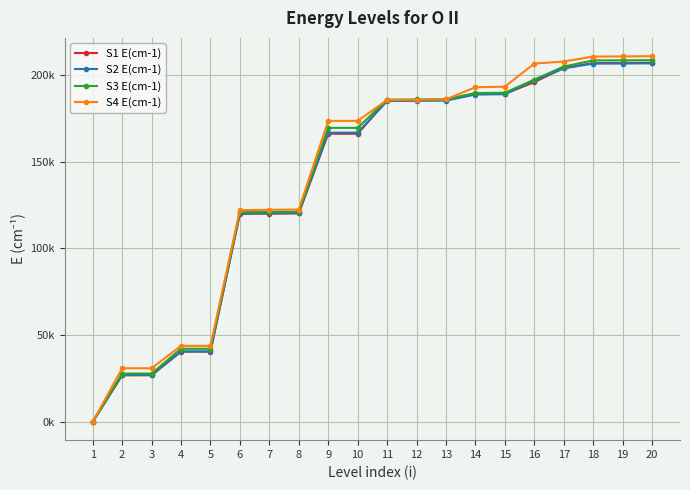

In S3 E(cm-1), how many points are higher than both neighbors (excluding endpoints)?

1